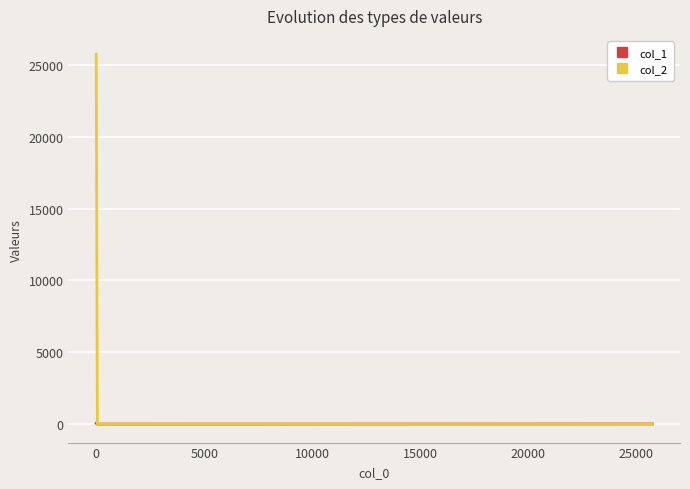

How many values in the col_1 series are below 8?

1